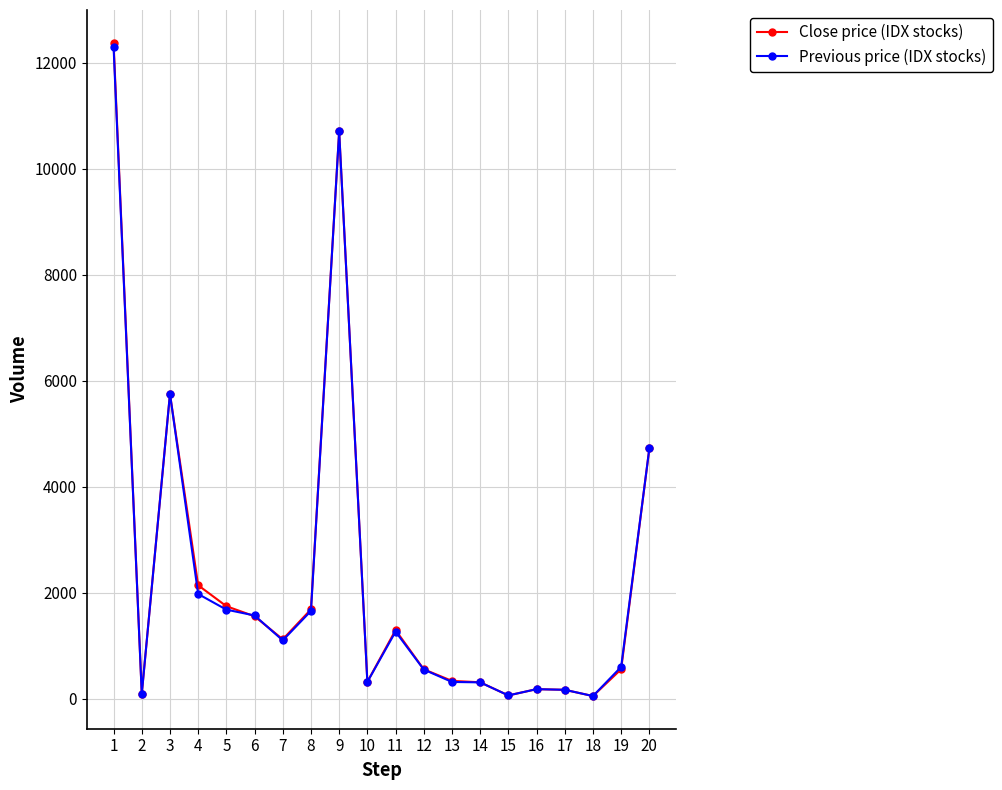

At how many categories does at least one series exceed 8009?

2